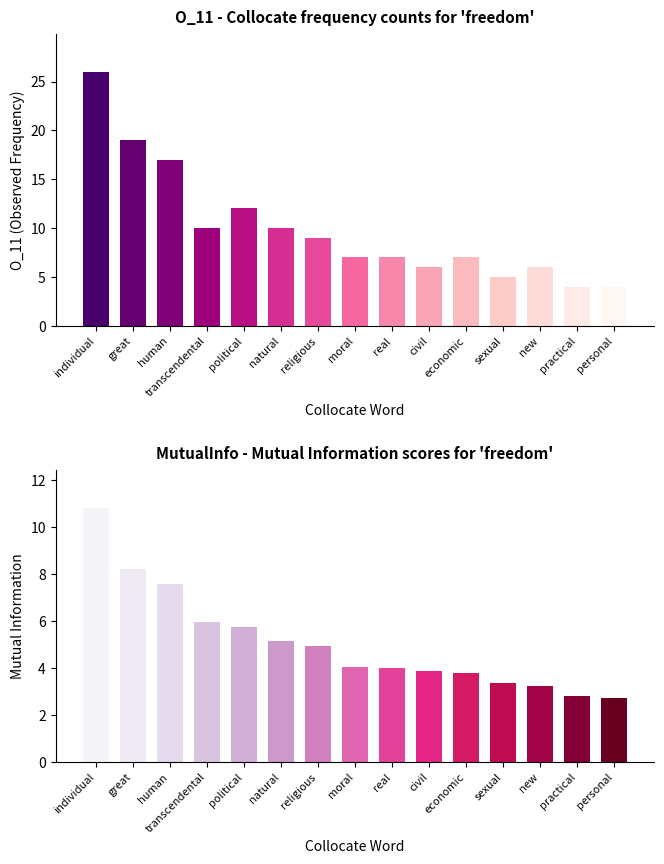

Which series has the largest total across all categories?

O_11